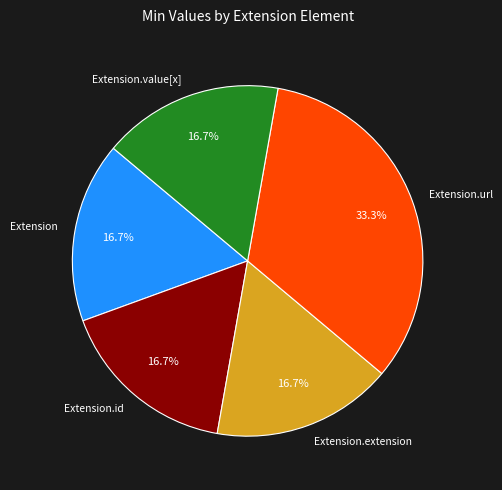

Which category has the biggest portion of the pie?

Extension.url